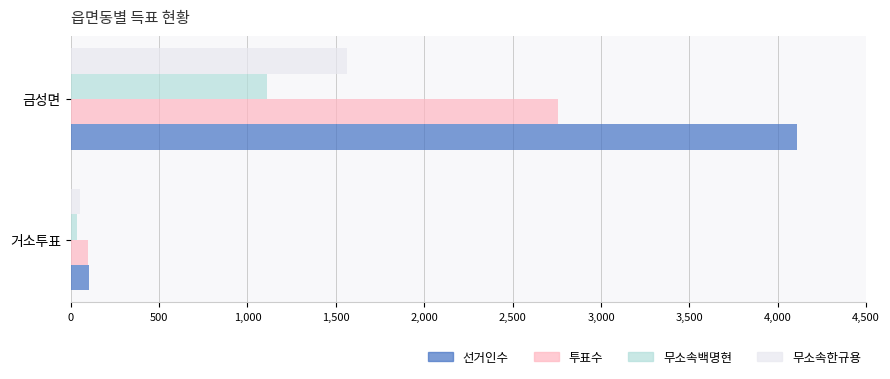

Which series has the largest range (max minus min)?

선거인수